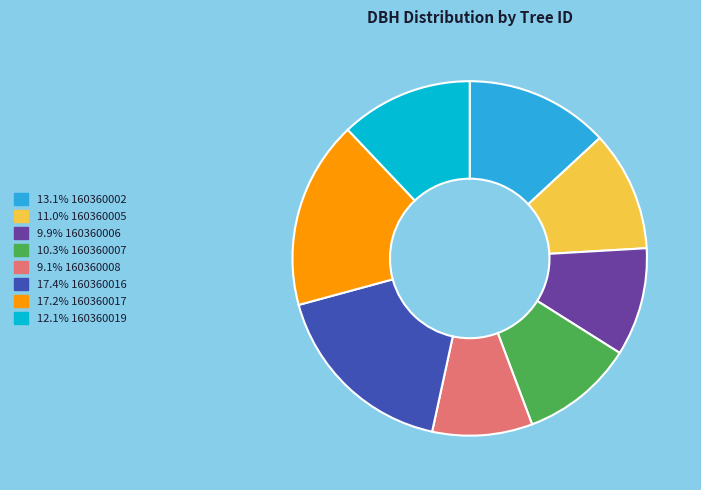

Does 17.2% 160360017 represent more than half of the total?

No